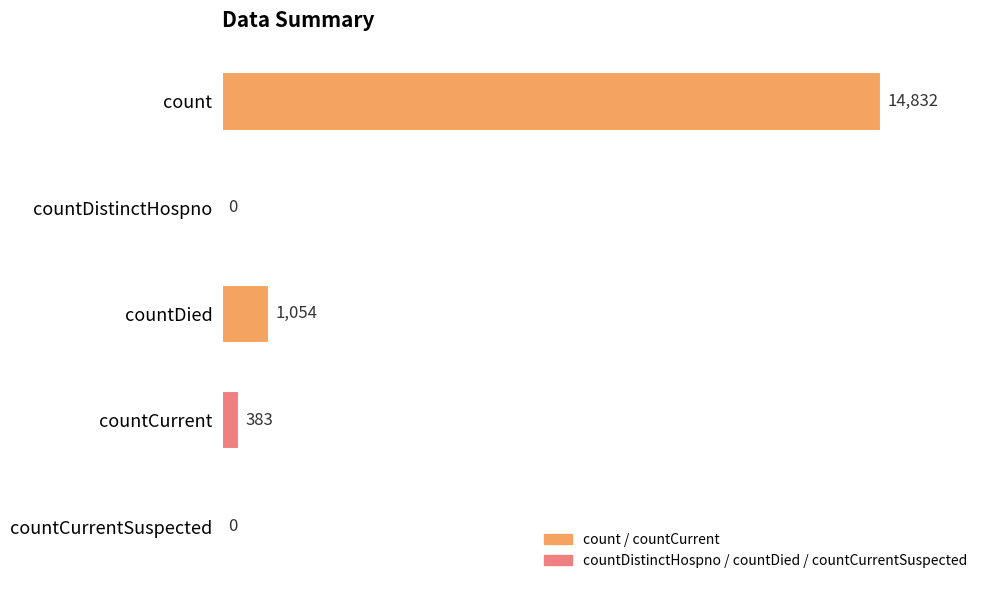

Count the number of categories in the chart.

5